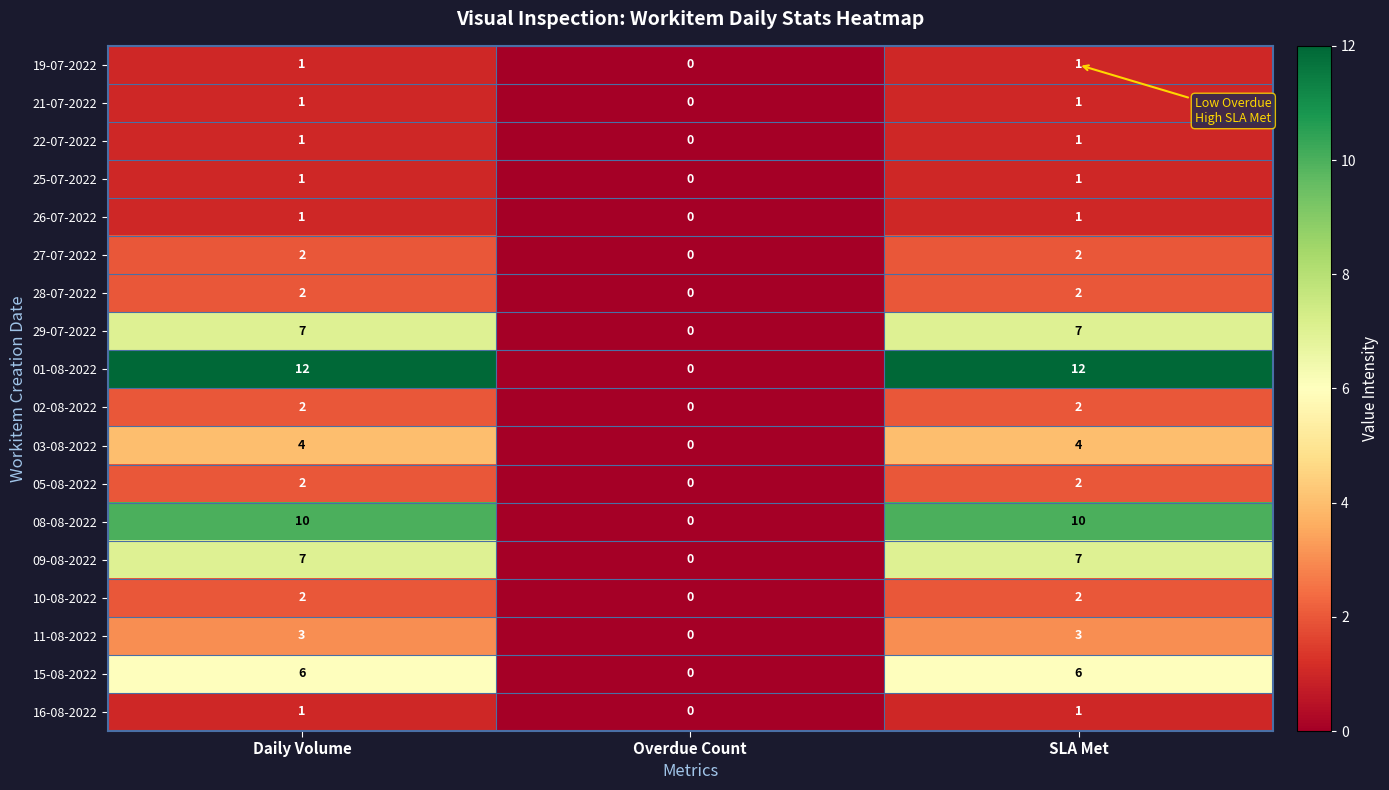

At which category does the chart reach its minimum across all series?

Overdue Count